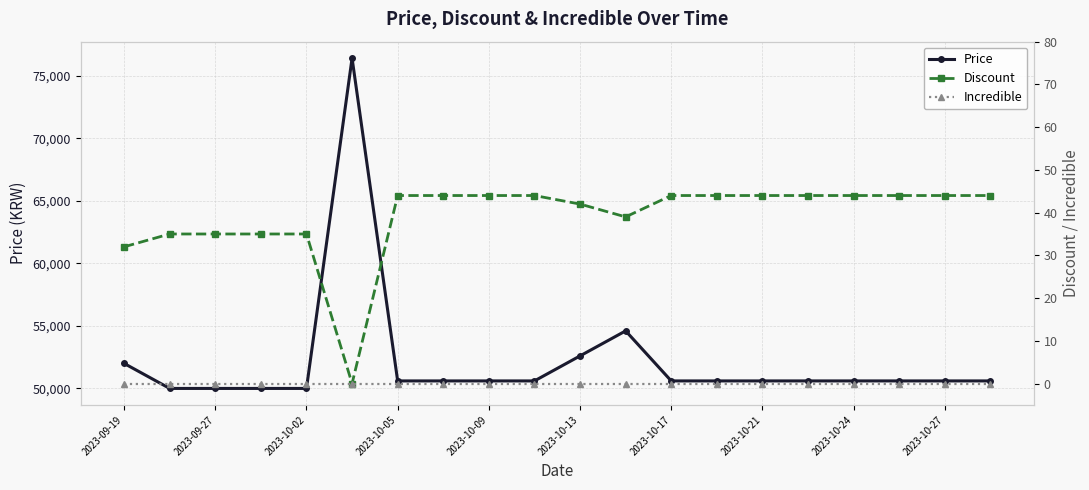

True or false: Price and Incredible intersect in this chart.

False